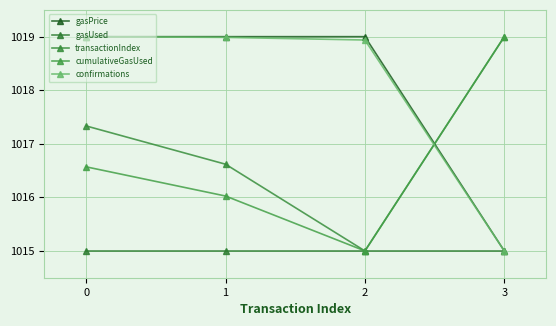

What is the sum of the gasPrice values at 0 and 1?

2038.0